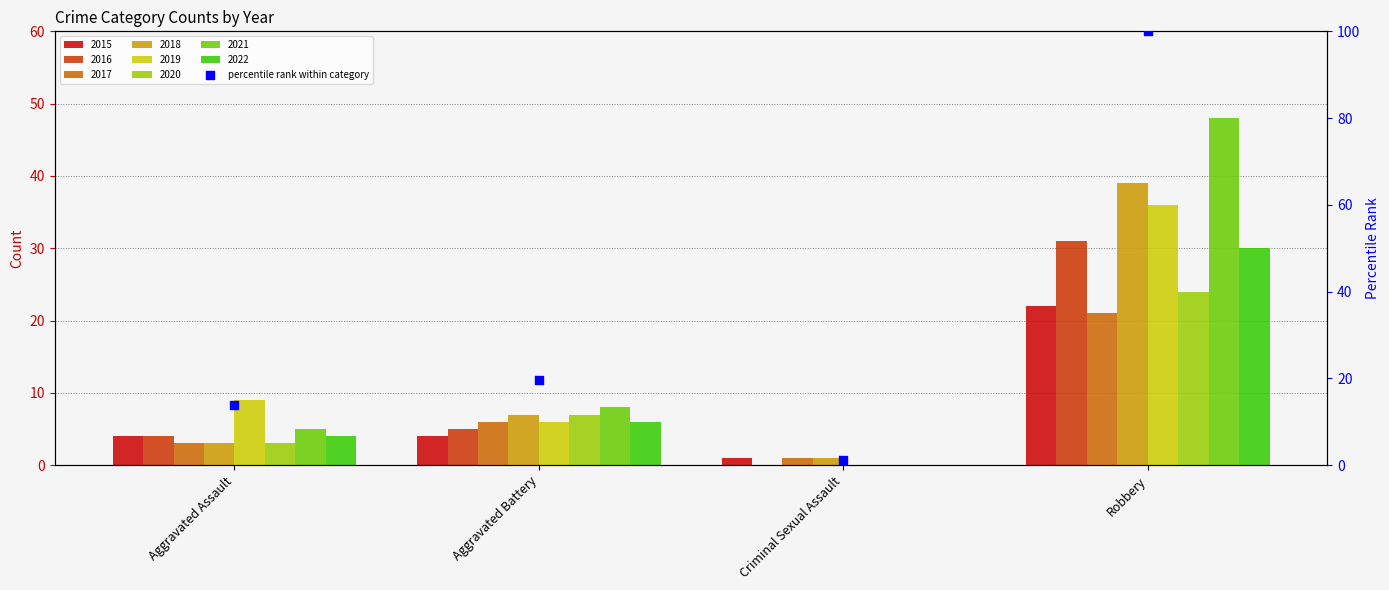

What is the change in value from Aggravated Assault to Criminal Sexual Assault?

-12.7